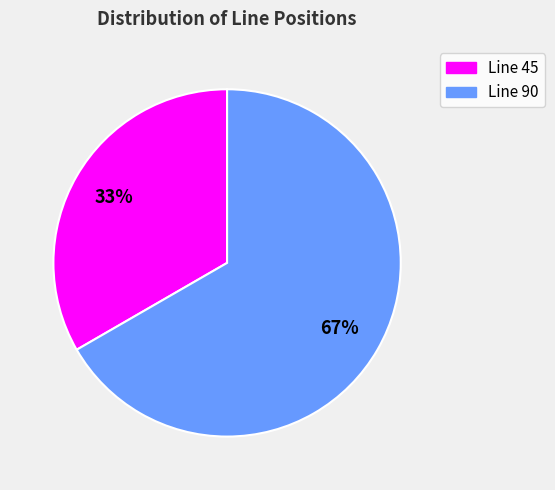

Between Line 90 and Line 45, which is larger?

Line 90